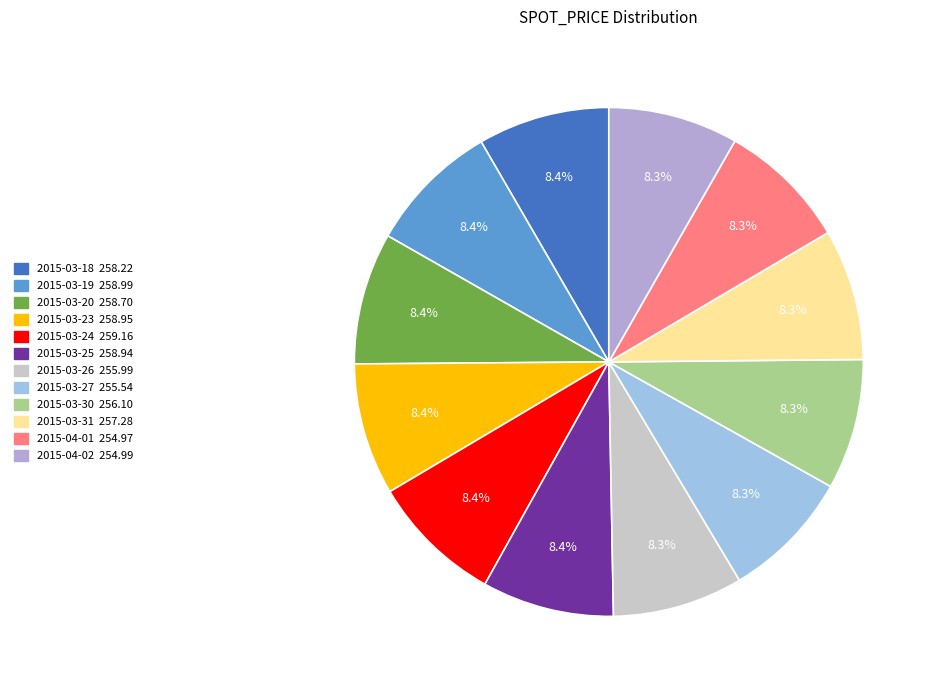

How many segments does this pie chart have?

12